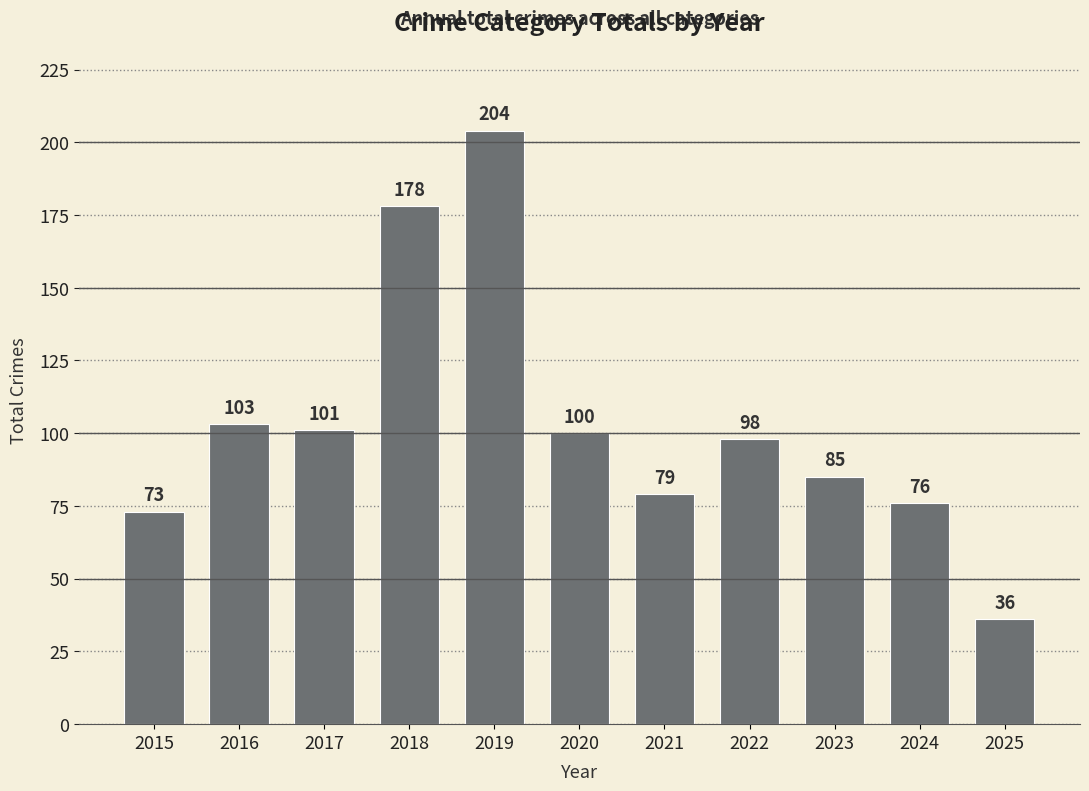

The chart shows a value of 106 at 2024. True or false?

False